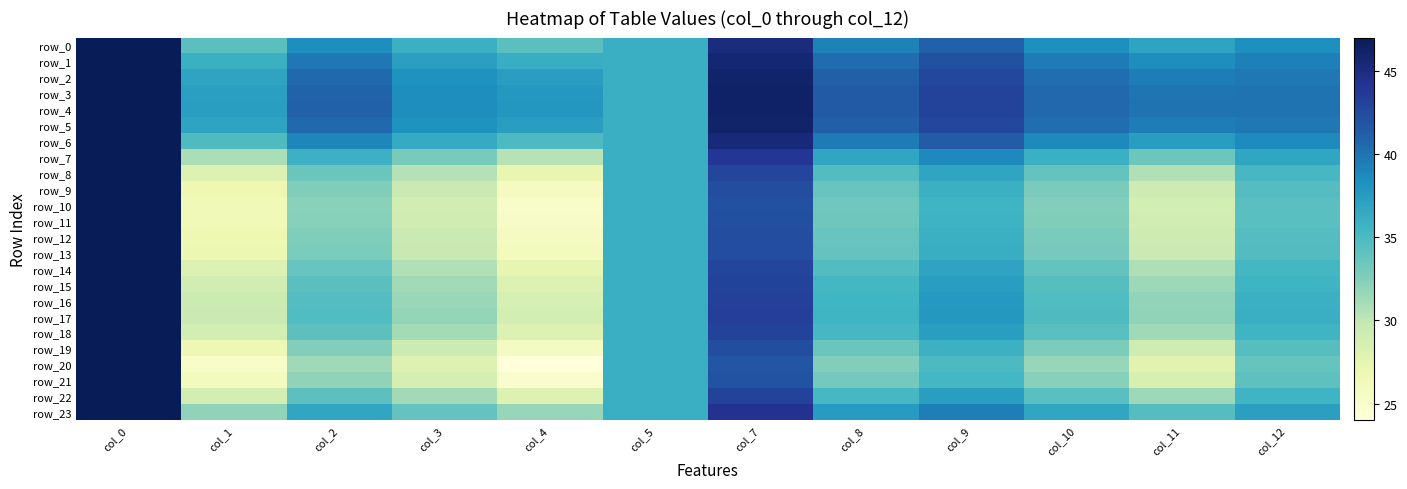

What is the difference between the highest and lowest values at col_10?

9.0